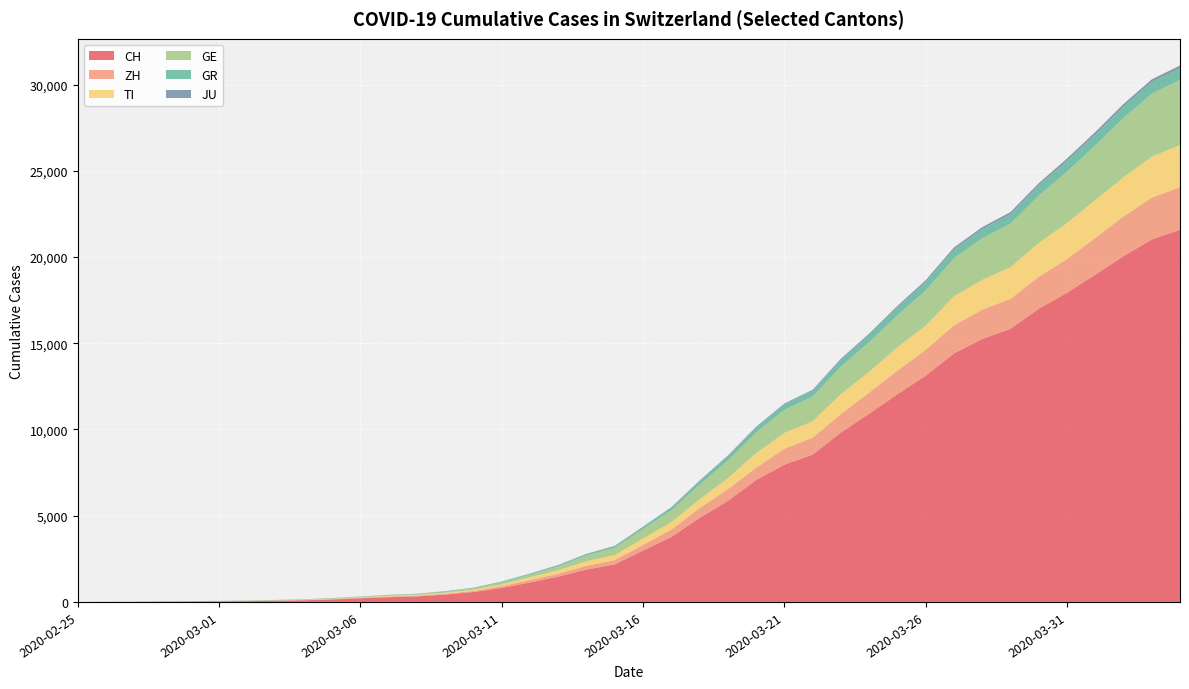

Reading right to left, what are all the values shown in this chart?

CH: 21583	21018	20050	18970	17931	16994	15838	15244	14407	13118	12043	10914	9820	8542	7959	7067	5854	4870	3763	2983	2176	1877	1470	1129	814	575	424	323	276	214	140	96	69	49	35	29	19	8	4	0
ZH: 2461	2428	2300	2136	1947	1859	1733	1701	1627	1500	1368	1221	1073	984	925	711	679	568	429	326	250	218	163	140	101	62	49	40	34	29	23	15	13	10	7	6	2	2	0	0
TI: 2442	2377	2271	2195	2091	1962	1837	1727	1688	1401	1354	1209	1162	945	916	849	638	511	426	368	293	265	206	163	108	75	61	49	41	28	25	13	8	4	2	2	1	1	1	0
GE: 3783	3650	3446	3162	2983	2742	2525	2413	2205	2046	1848	1709	1592	1440	1338	1200	1031	850	695	546	424	341	222	149	108	75	55	40	38	25	17	14	13	10	9	8	4	1	1	0
GR: 680	678	655	635	617	591	542	527	513	487	458	419	386	327	311	283	252	204	152	118	93	73	65	53	44	32	28	19	18	16	15	13	10	9	6	6	6	2	2	0
JU: 154	149	149	145	140	128	127	119	114	100	92	82	69	61	54	44	36	32	29	25	19	18	17	12	7	7	7	5	5	4	4	2	2	1	1	1	1	1	0	0